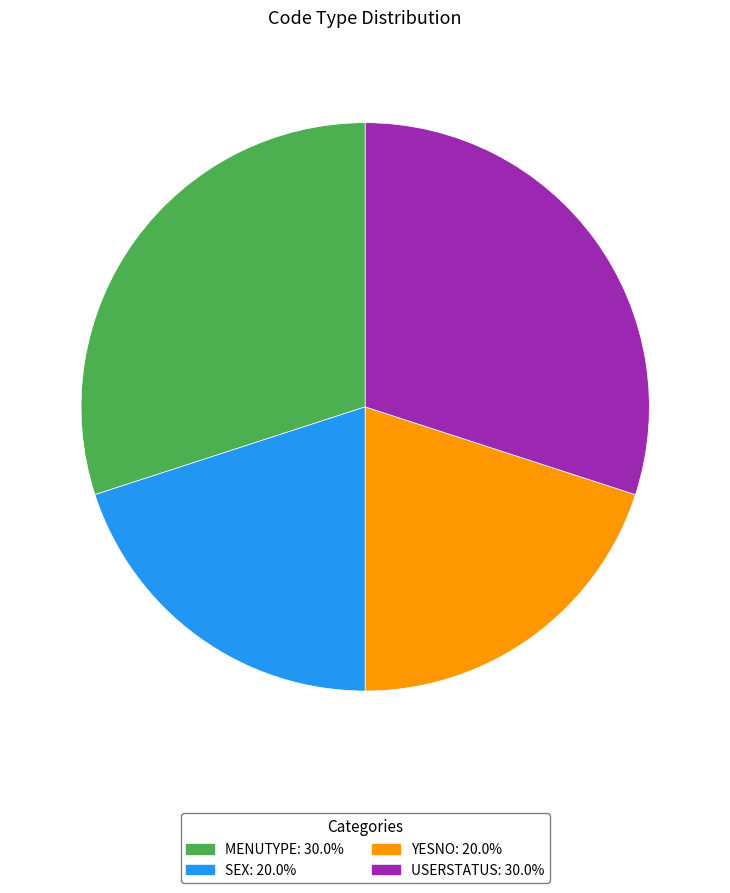

How many slices are in this pie chart?

4